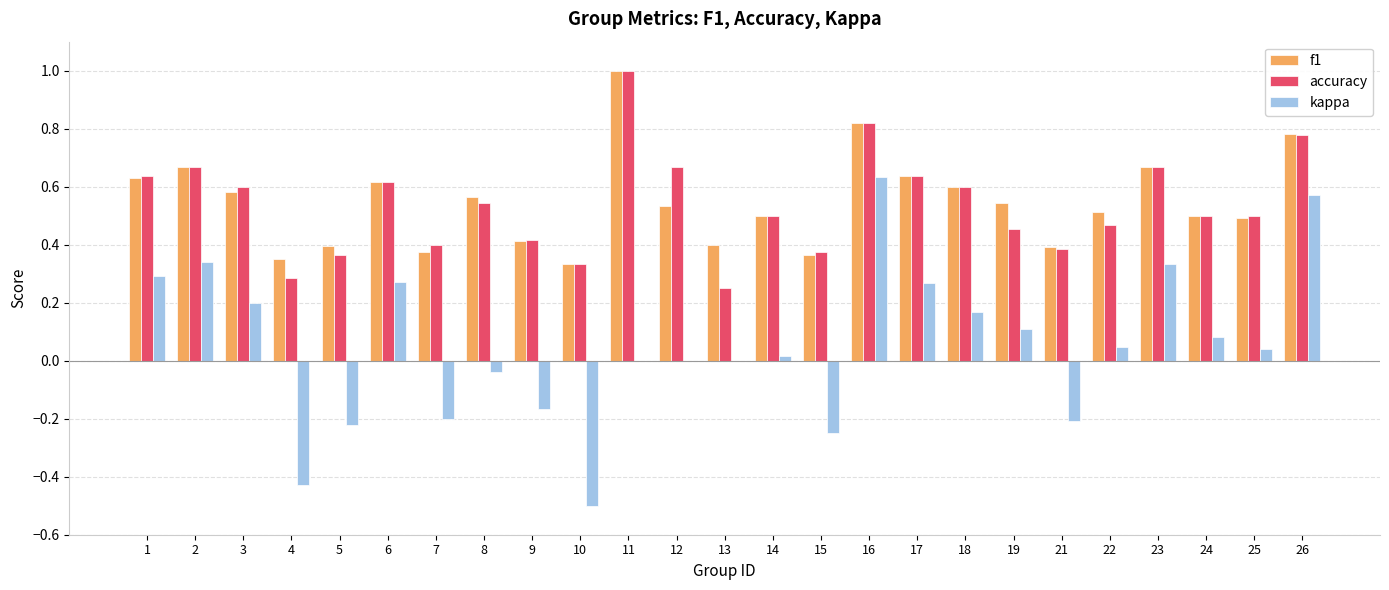

At which category does the chart reach its peak across all series?

11